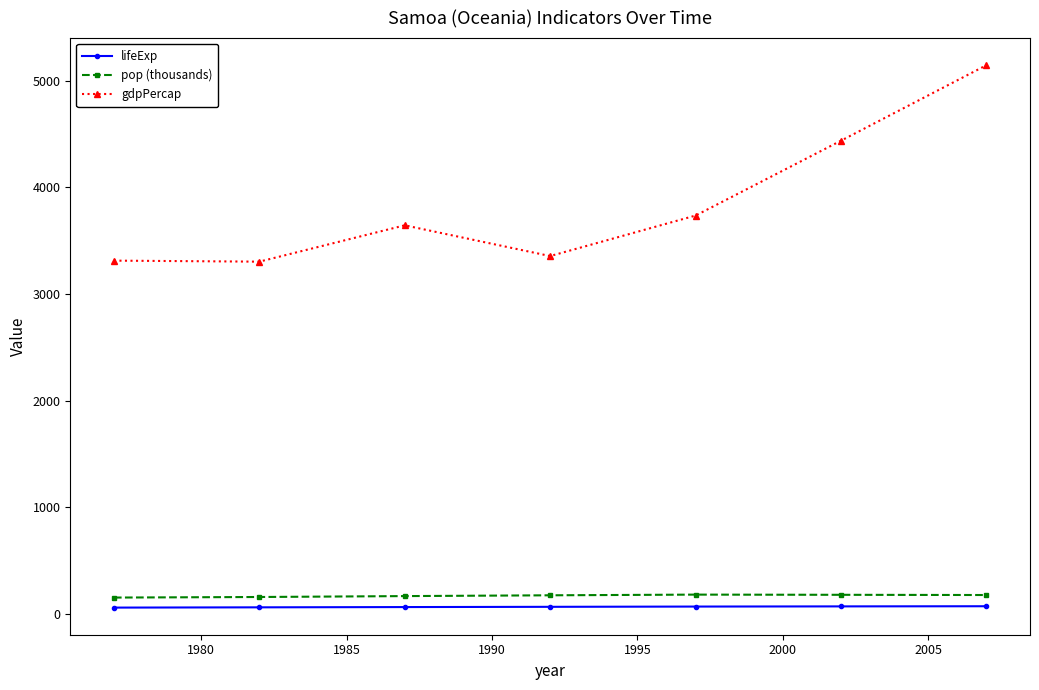

How many lines are shown in the chart?

3